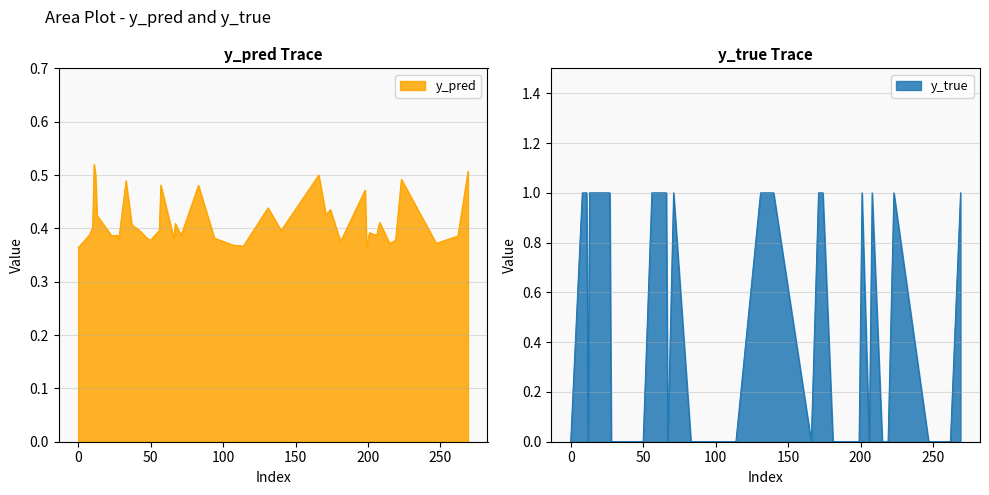

What is the maximum value shown in the chart?

1.0